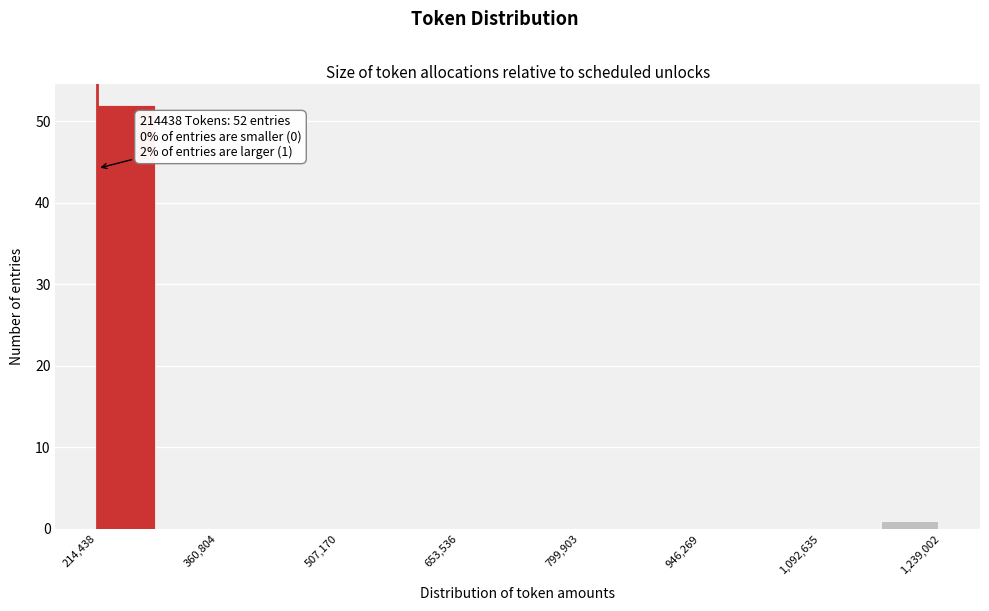

Around what value on the x-axis is the tallest bar? Give the approximate position of its centre, as read against the axis.

240000